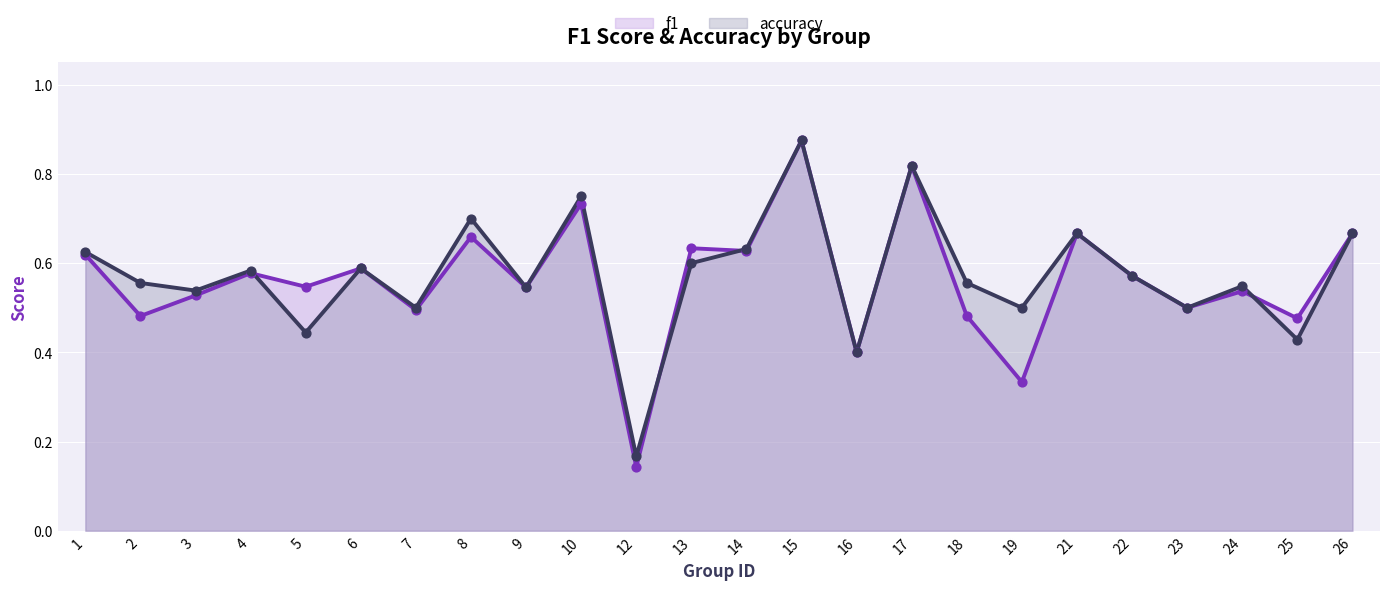

At which category is the sum across all series the highest?

15